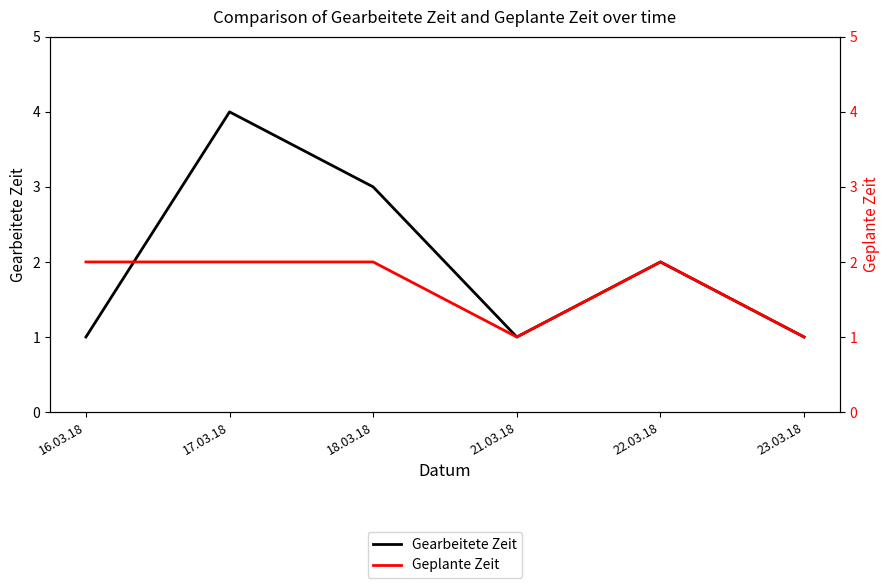

What is the lowest value of the Gearbeitete Zeit series?

1